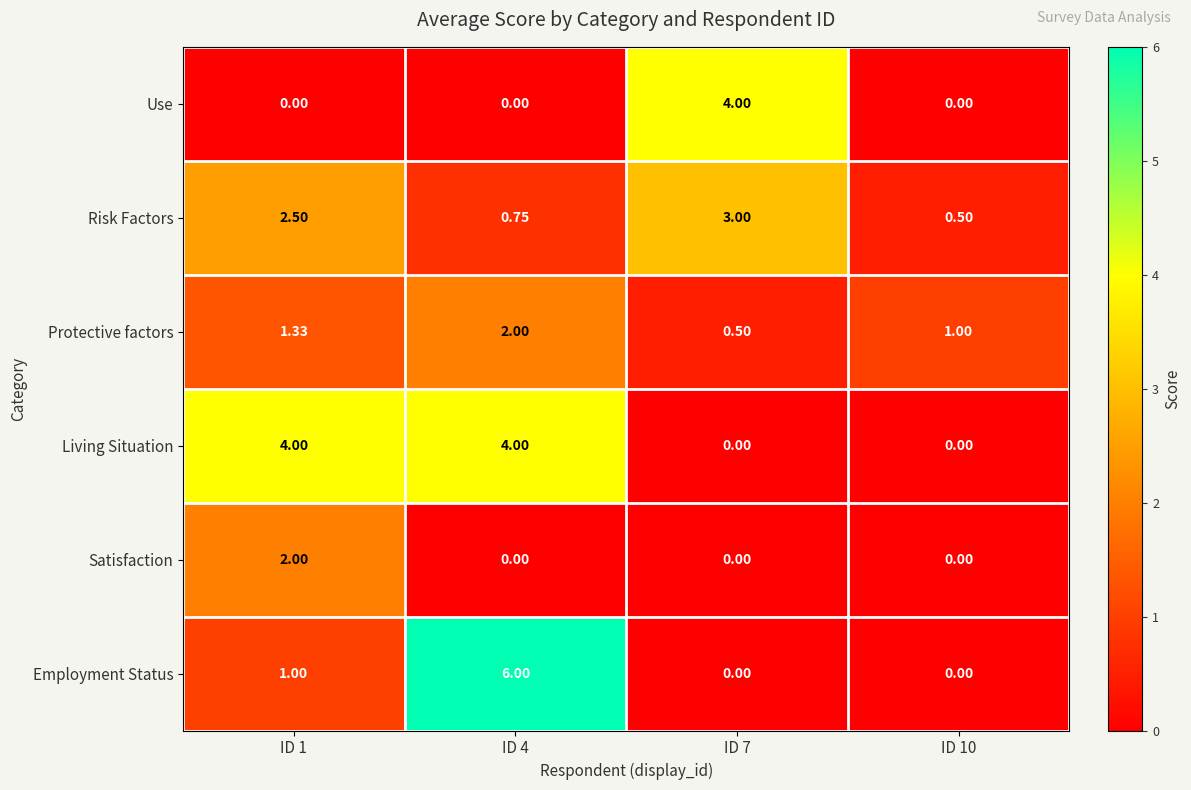

Which series has the largest range (max minus min)?

Employment Status